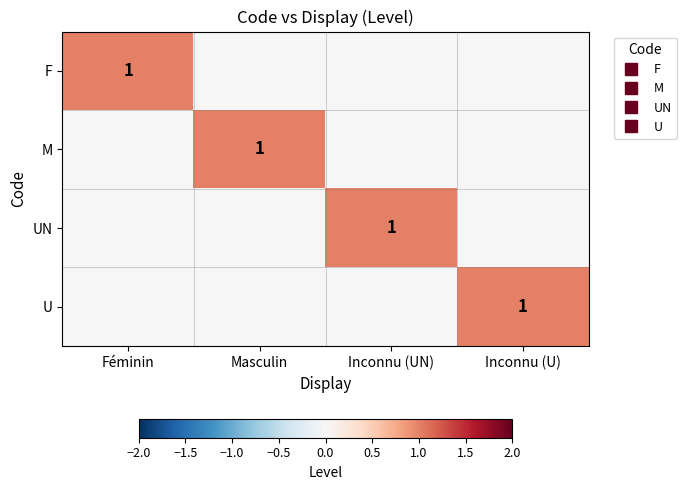

True or false: UN has a value of 0 at Masculin.

True